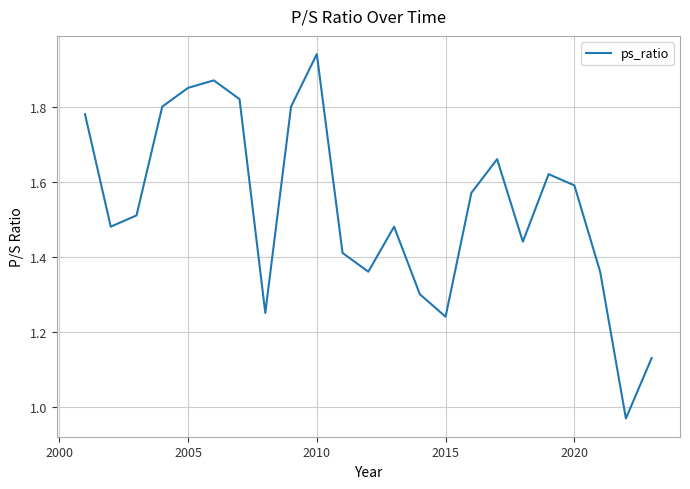

How many series are shown in this chart?

1